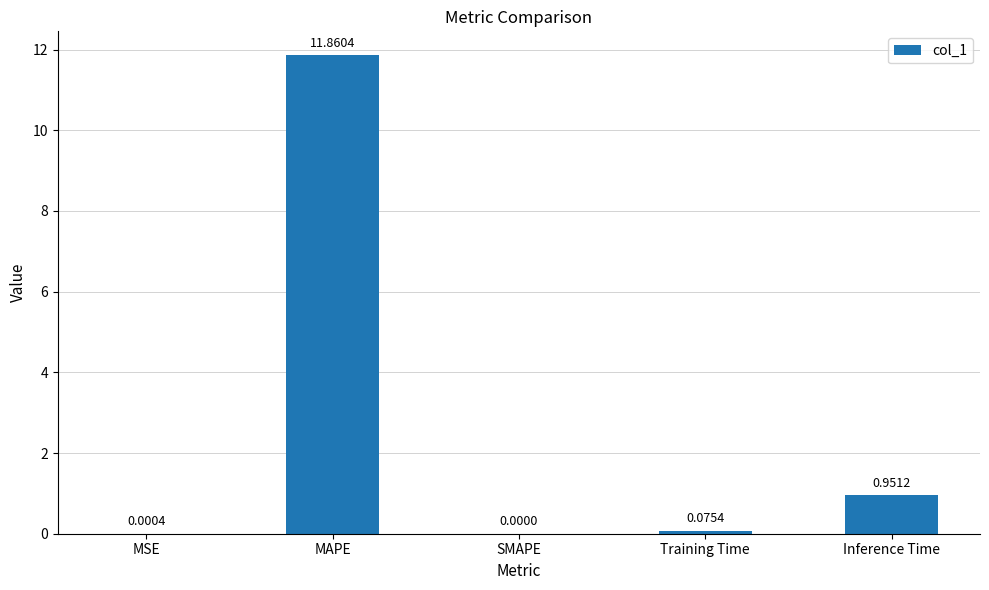

What is the greatest value displayed?

11.9